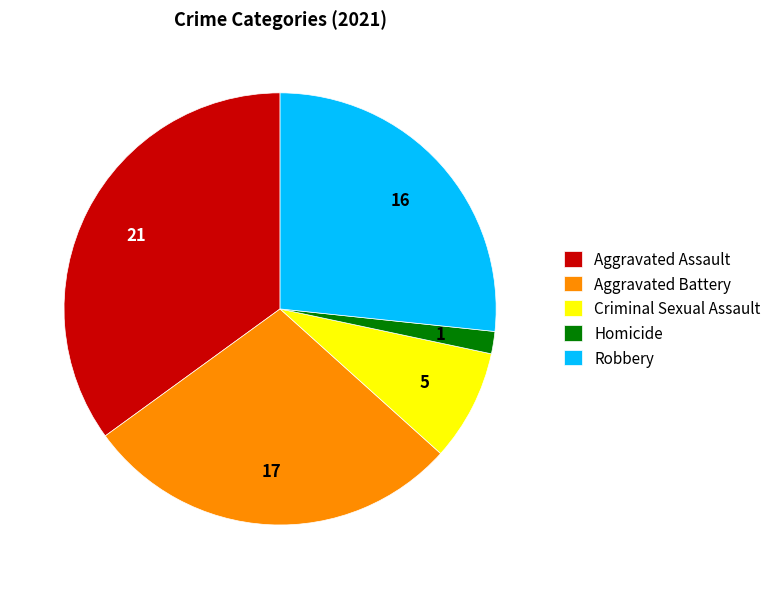

Approximately how many times larger is the value at Aggravated Battery compared to Homicide?

17.0